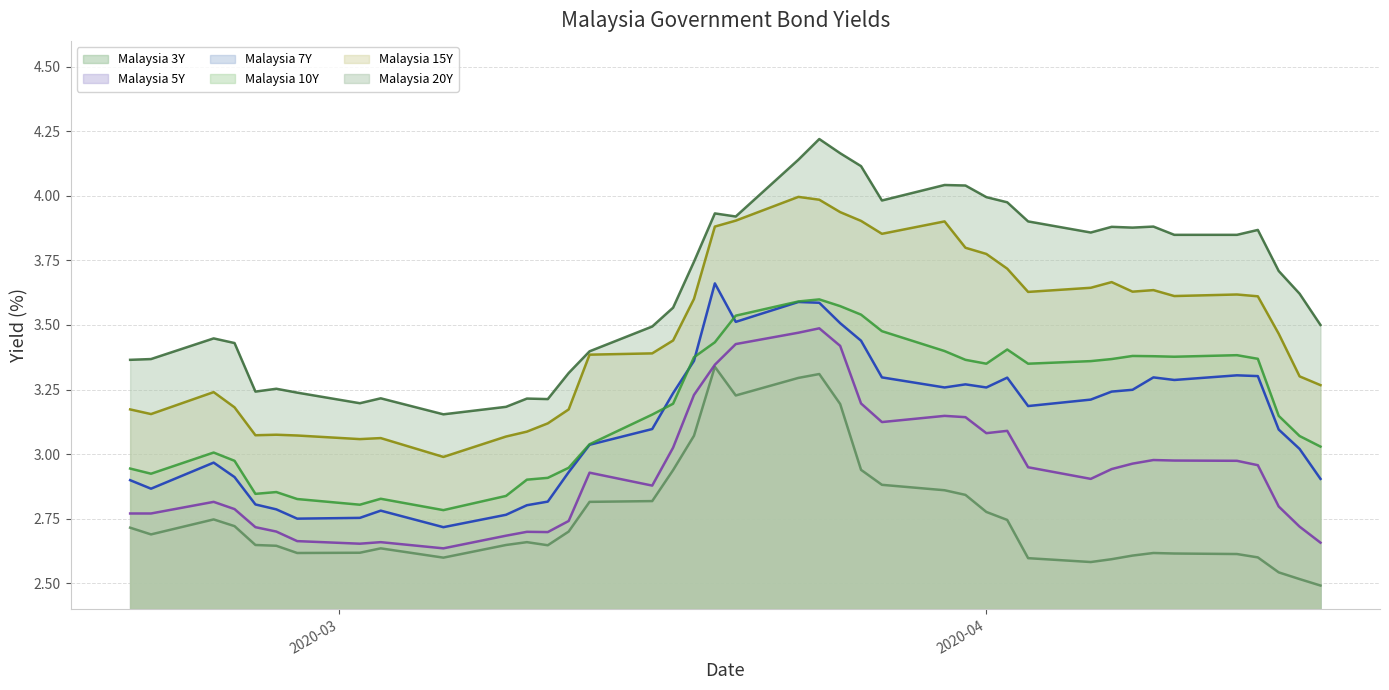

True or false: Malaysia 15Y has a value of 3.9 at 2020-03-26.

True